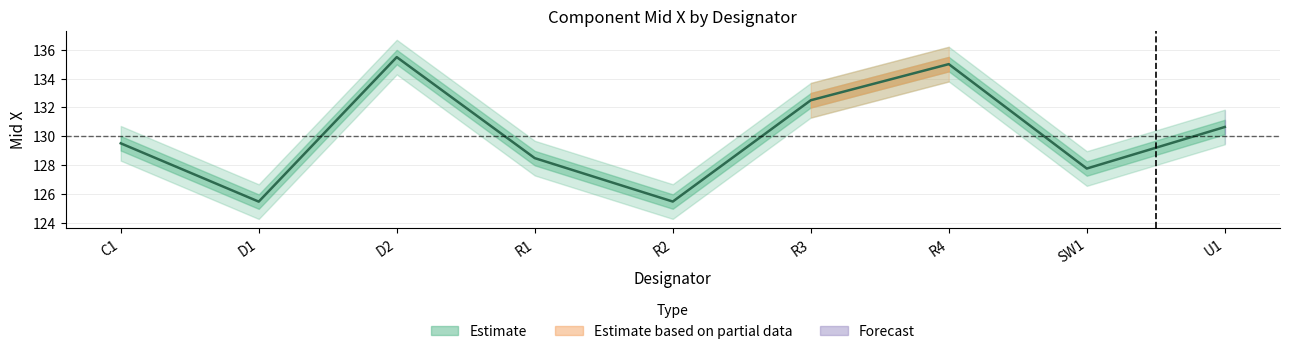

List the labels in order of value, smallest first.

D1, R2, SW1, R1, C1, U1, R3, R4, D2